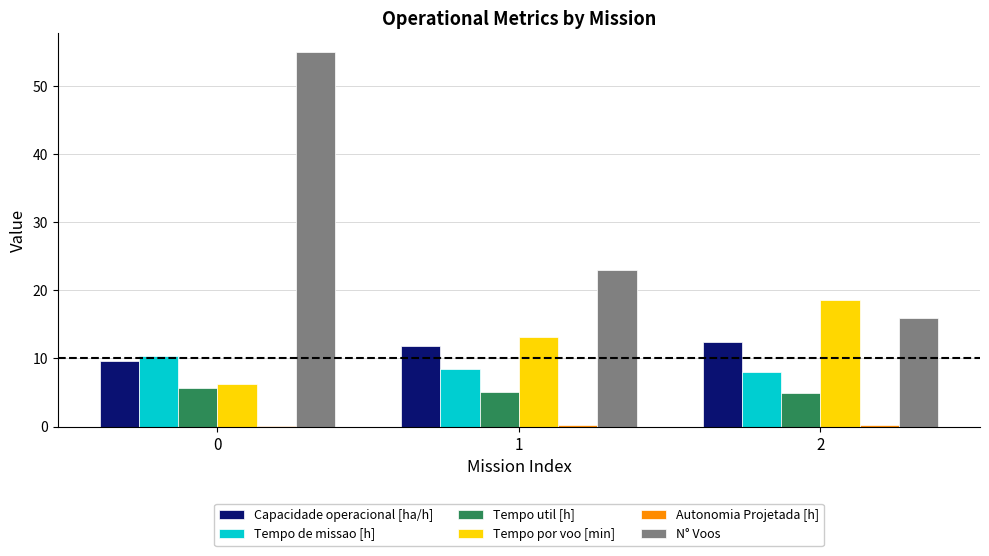

Which series has the widest spread of values?

N° Voos